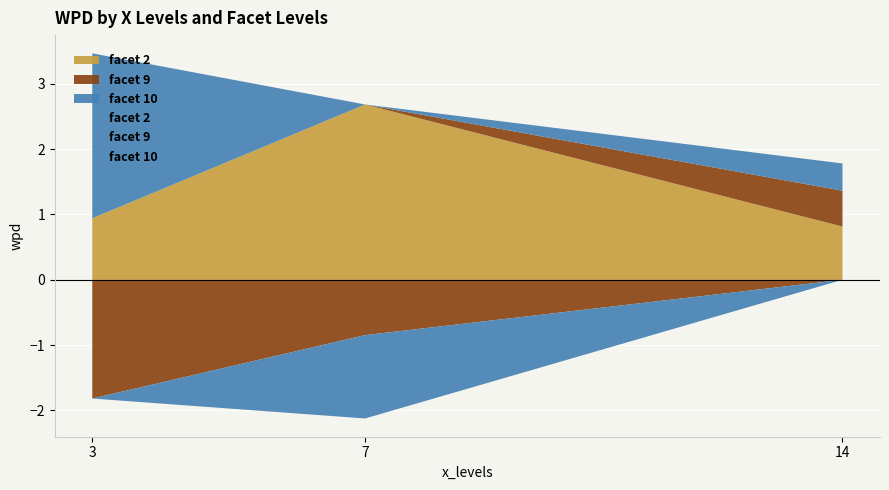

Is the value of facet_10 at 3 greater than the value of facet_2 at 3?

Yes